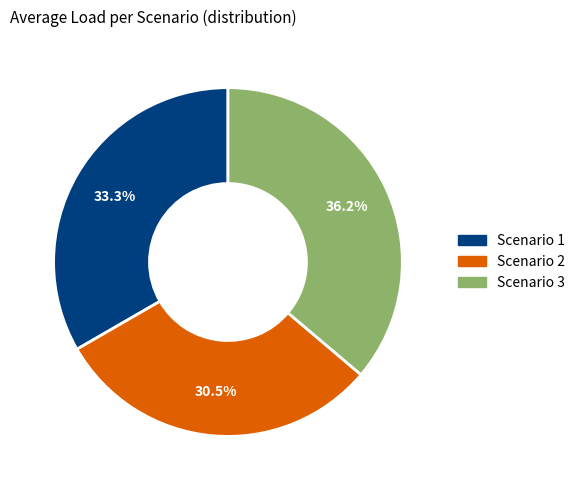

The Scenario 1 slice represents 39% of the pie. True or false?

False